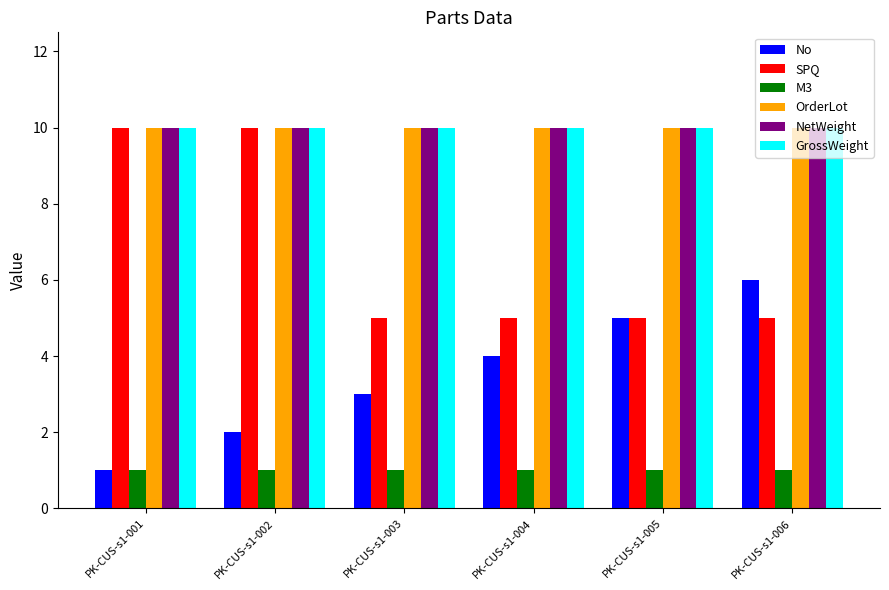

Which series changed the most between PK-CUS-s1-001 and PK-CUS-s1-004?

SPQ